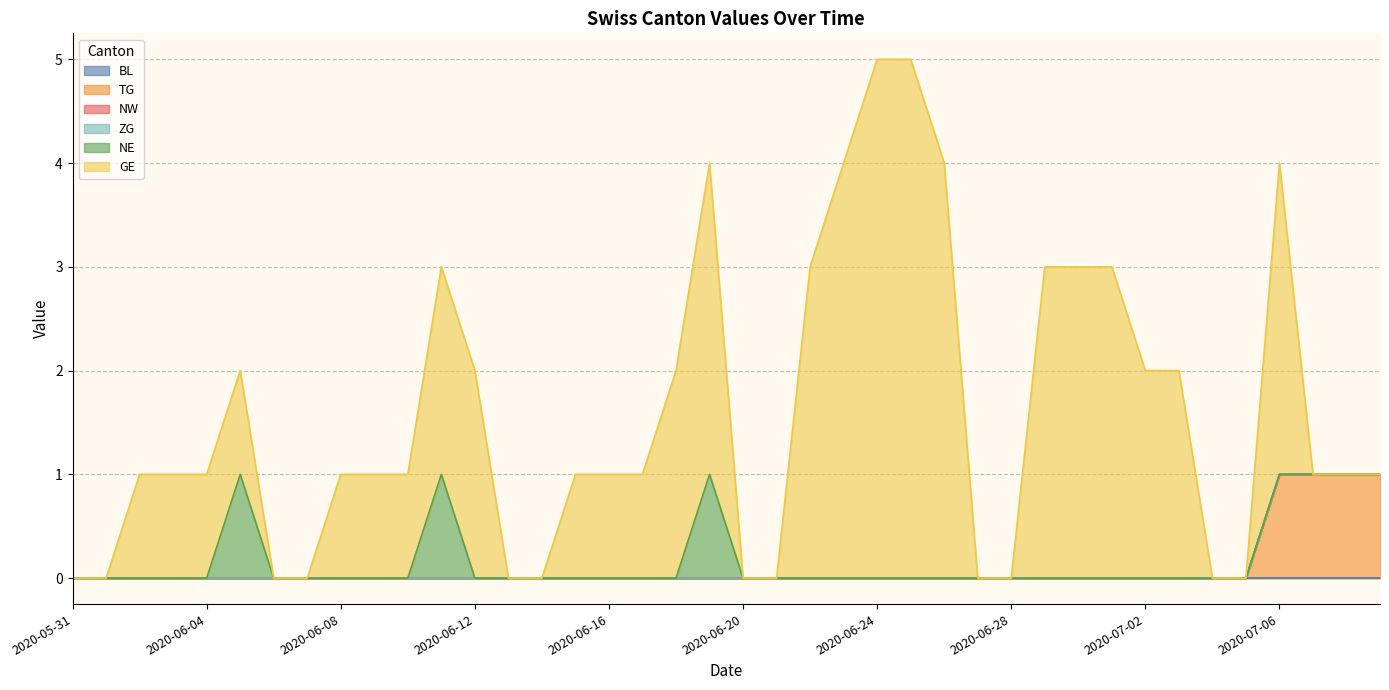

How many data points does each series have?

40